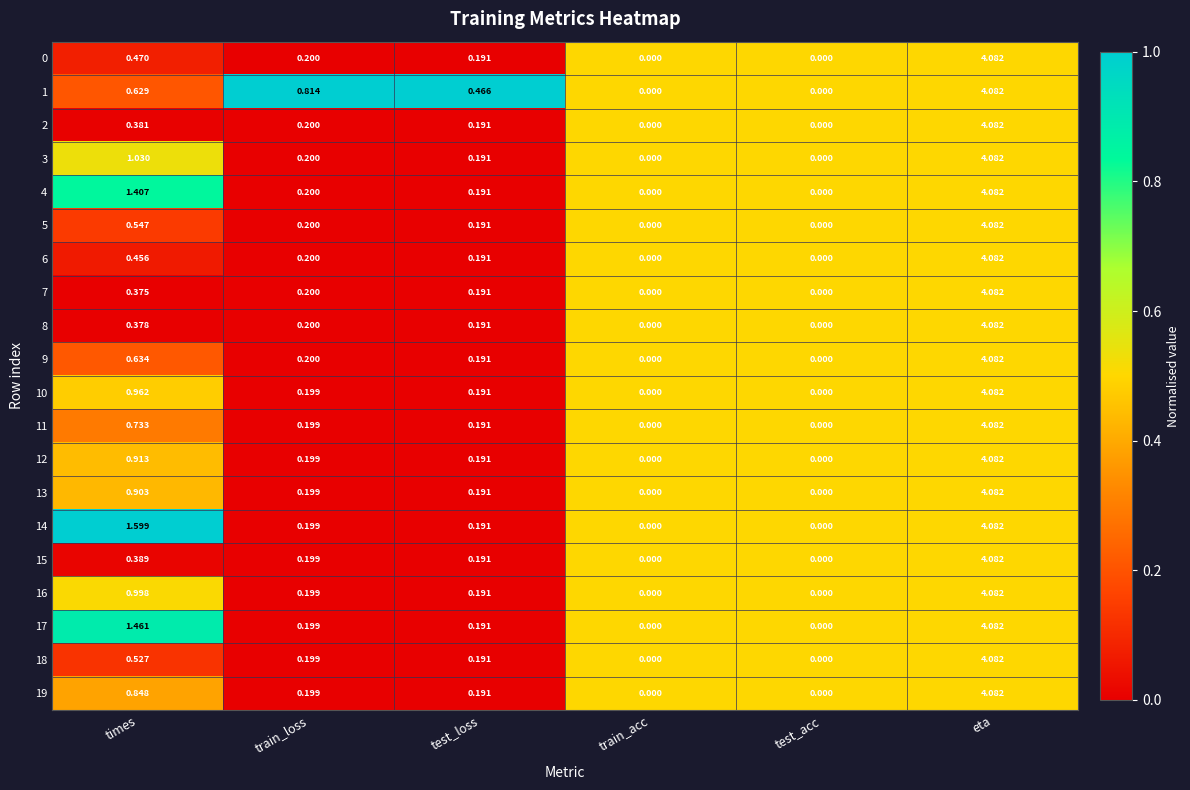

Is the value of 12 at test_loss greater than the value of 2 at times?

No